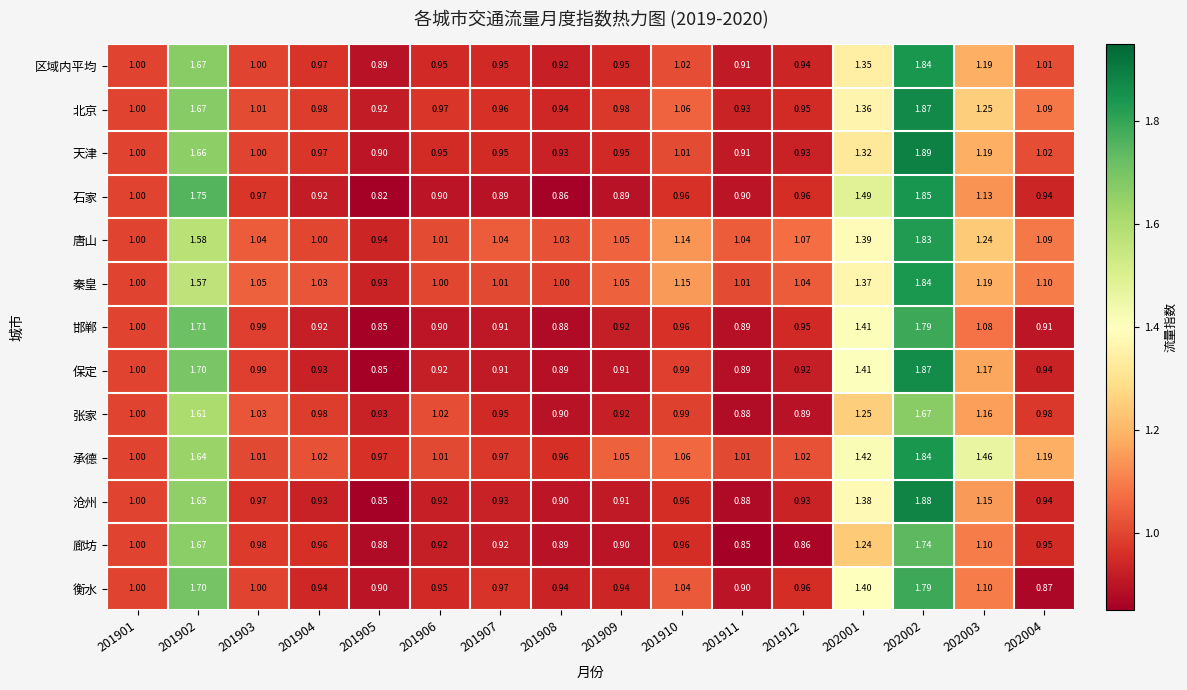

Which series has the largest total across all categories?

承德